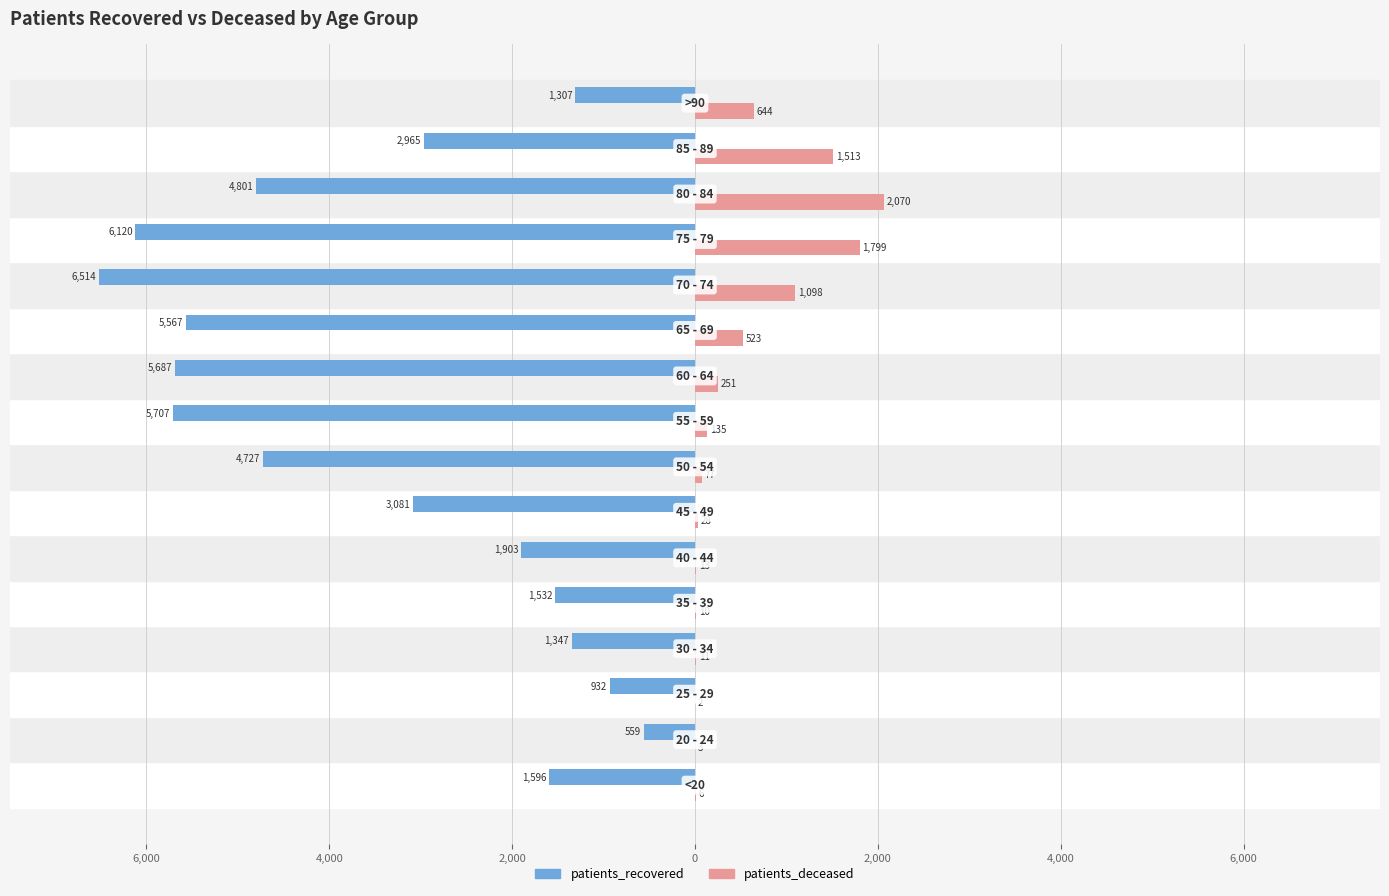

What are all the series names shown in the legend?

patients_recovered, patients_deceased